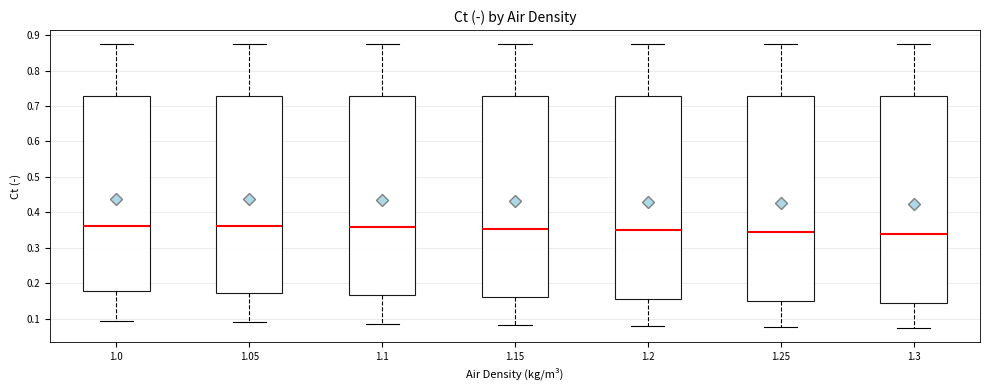

Reading left to right, read every box against the y-axis: the position of its median line, the range the box covers, and the ends of its whiskers. The values are not printed on the chart, so give them approximately, as read against the axis.

1.0: median 0.36, box 0.18 to 0.73, whiskers 0.10 to 0.87
1.05: median 0.36, box 0.17 to 0.73, whiskers 0.09 to 0.87
1.1: median 0.36, box 0.17 to 0.73, whiskers 0.09 to 0.87
1.15: median 0.35, box 0.16 to 0.73, whiskers 0.08 to 0.87
1.2: median 0.35, box 0.16 to 0.73, whiskers 0.08 to 0.87
1.25: median 0.35, box 0.15 to 0.73, whiskers 0.08 to 0.87
1.3: median 0.34, box 0.15 to 0.73, whiskers 0.07 to 0.87